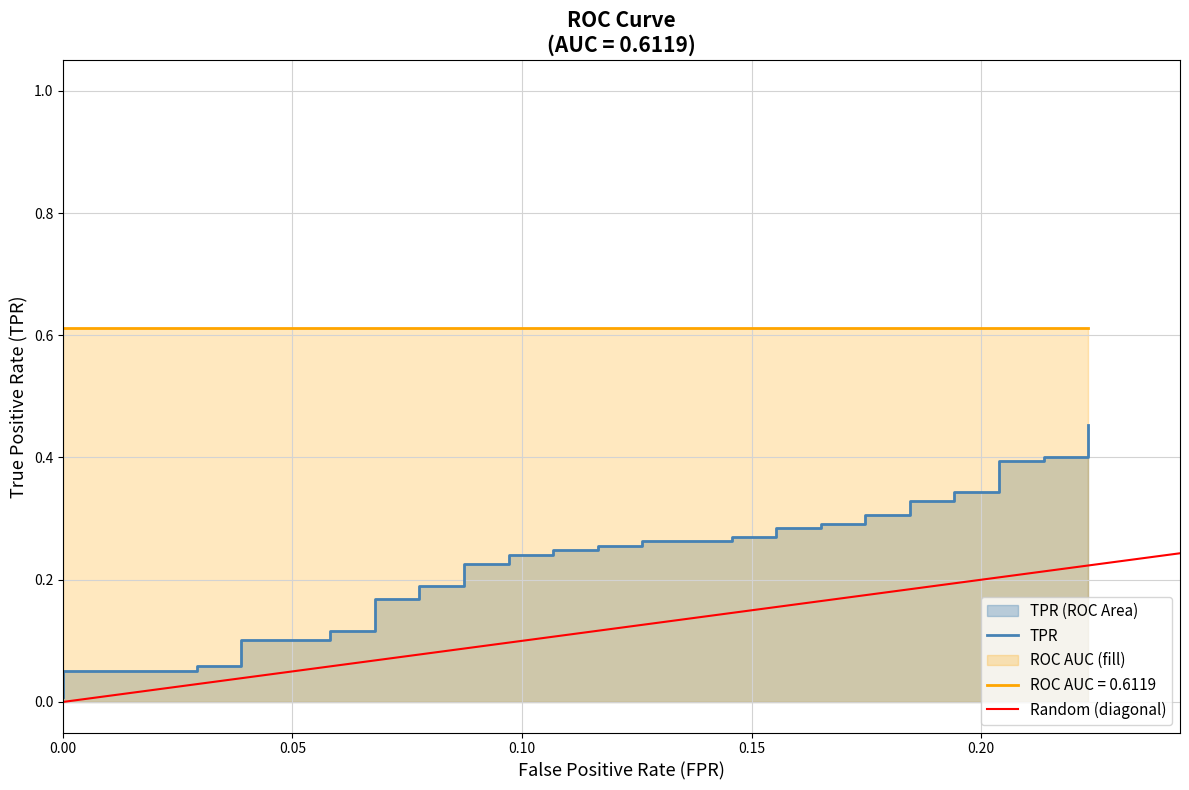

Reading left to right, list all the values displayed in this chart.

0.0	0.1	0.1	0.1	0.1	0.1	0.1	0.1	0.1	0.2	0.2	0.2	0.2	0.2	0.2	0.2	0.2	0.2	0.2	0.3	0.3	0.3	0.3	0.3	0.3	0.3	0.3	0.3	0.3	0.3	0.3	0.3	0.3	0.3	0.3	0.4	0.4	0.4	0.4	0.5